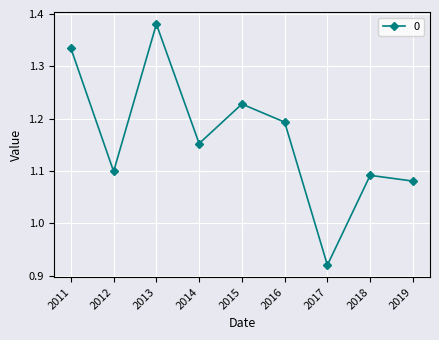

Count the number of data series in this chart.

1